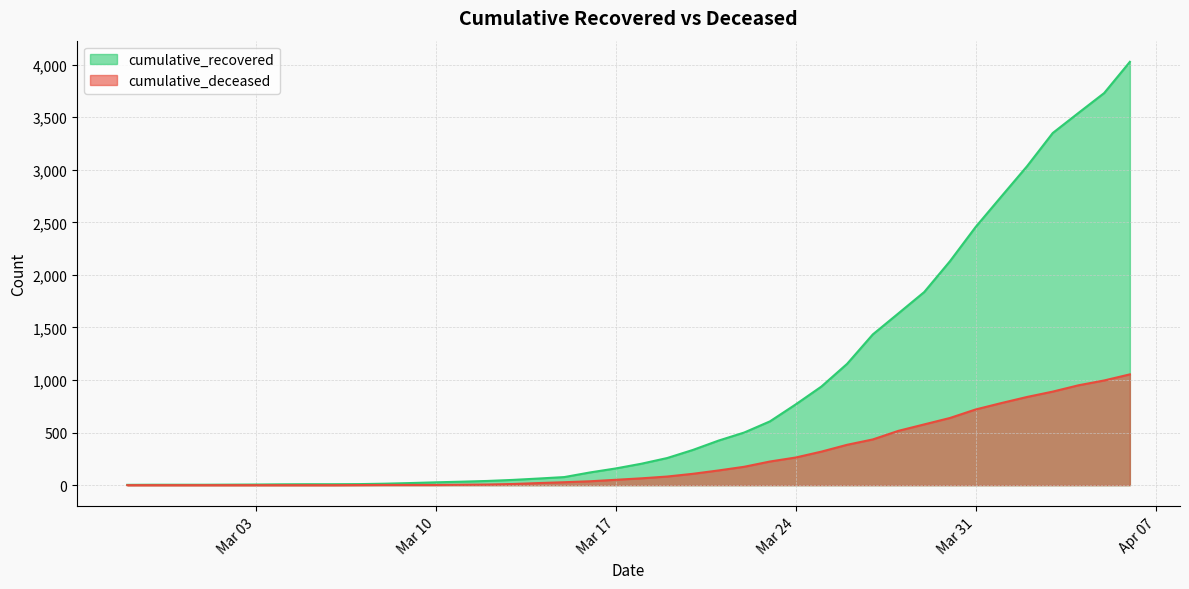

What is the value of the cumulative_recovered point at the 23rd from the left?

335